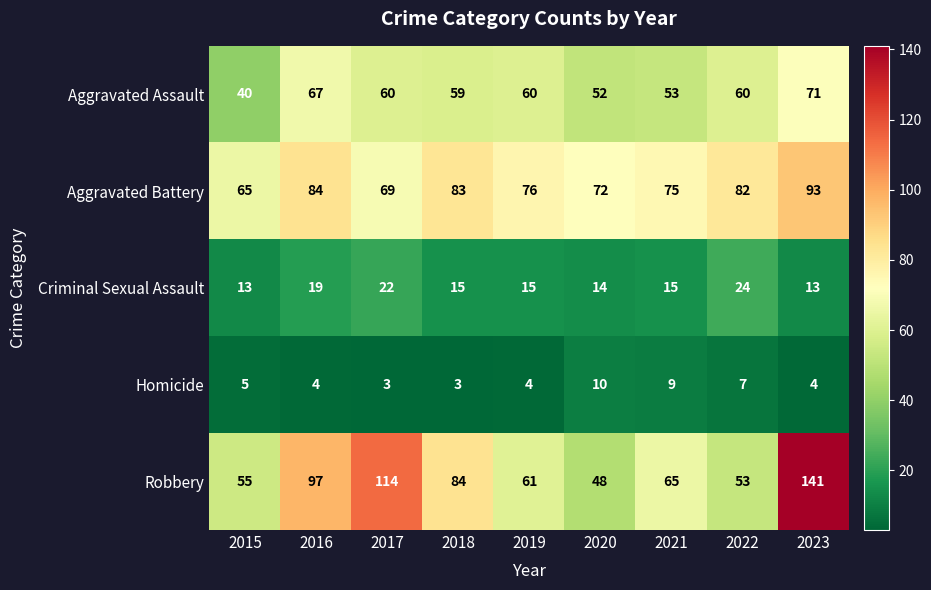

Where is Criminal Sexual Assault nearest to the value 18?

2016